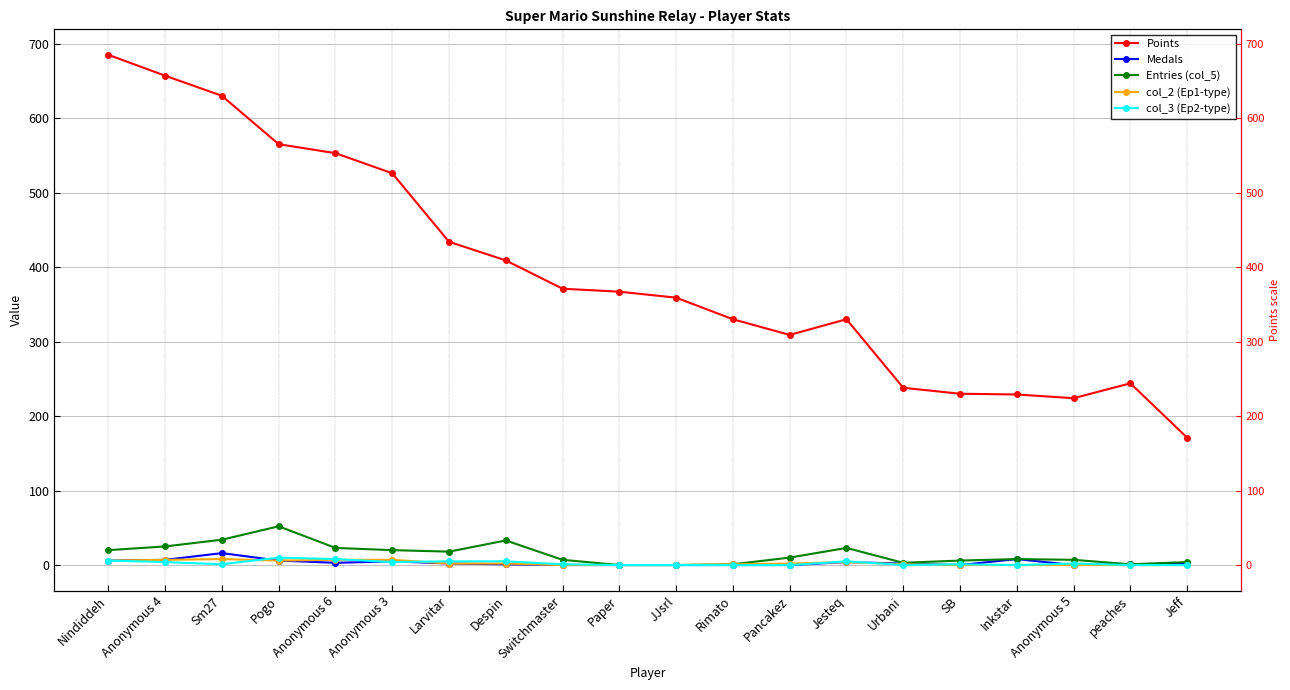

What is the value of the Points point at the 11th from the left?

359